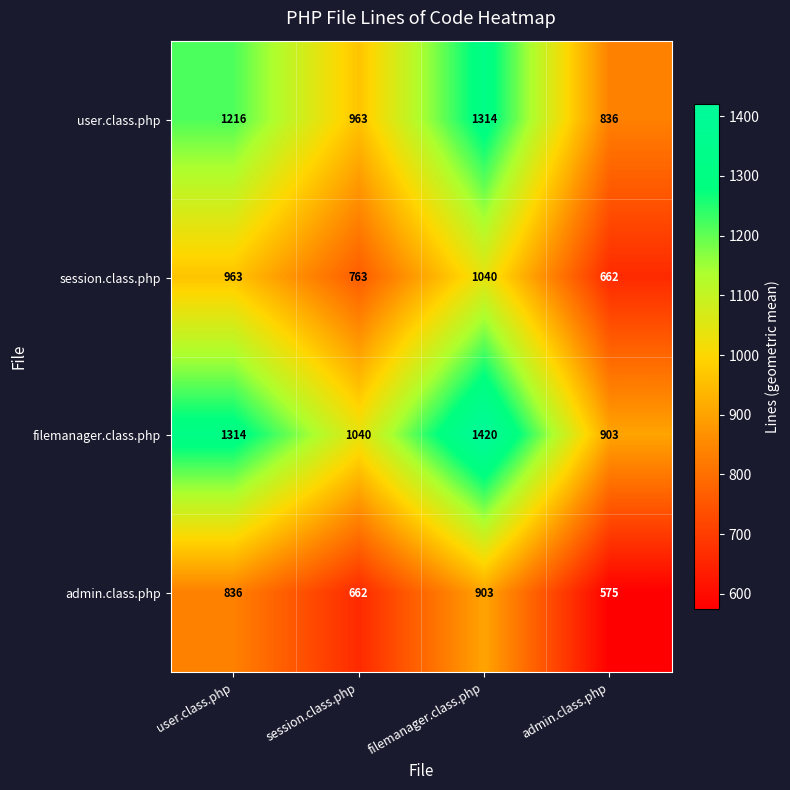

What is the spread (max minus min) of values at session.class.php?

378